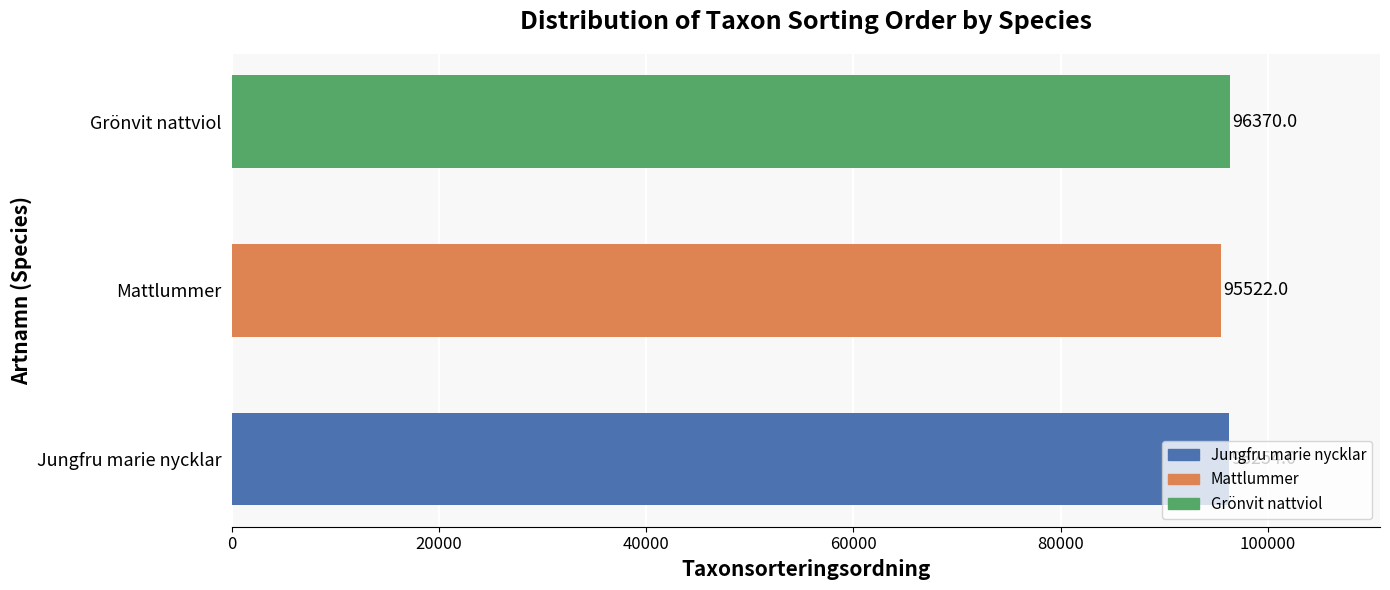

What is the smallest value displayed?

95522